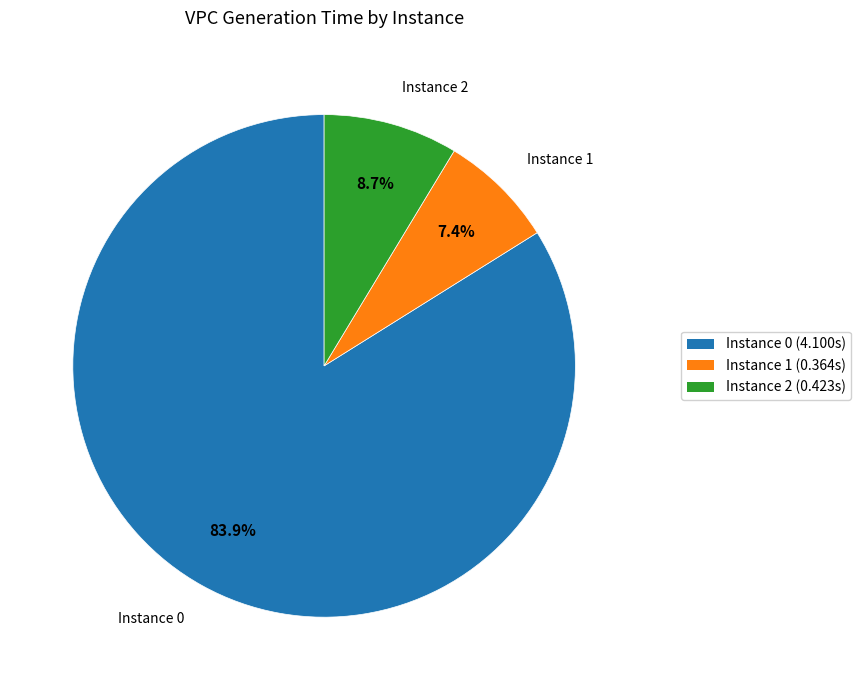

Does any single category account for the majority?

Yes